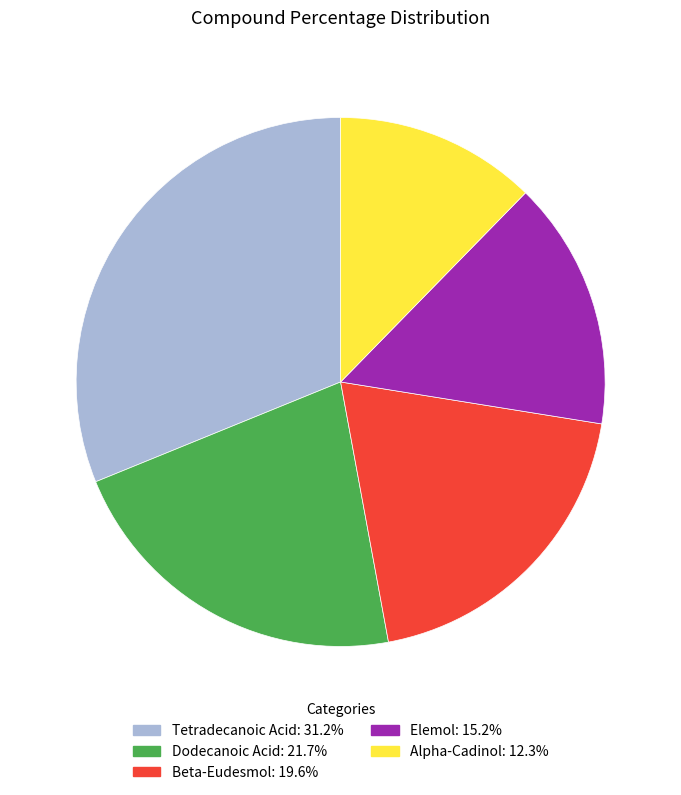

Which slice is the largest?

Tetradecanoic Acid